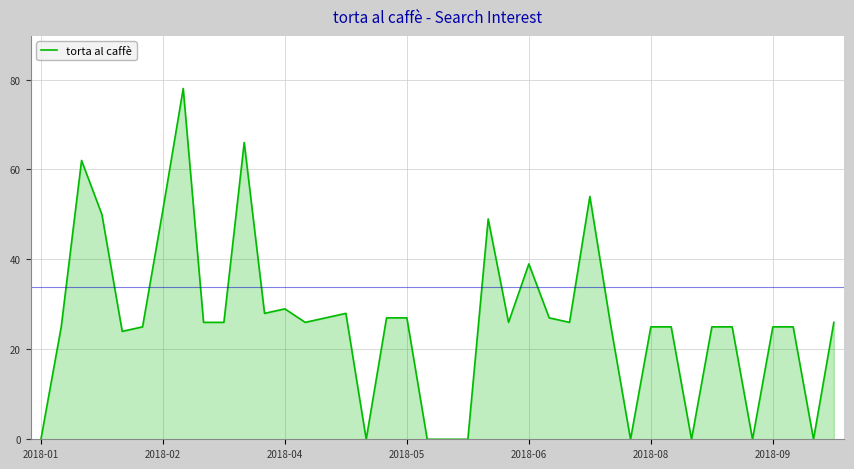

What is the greatest value displayed?

78